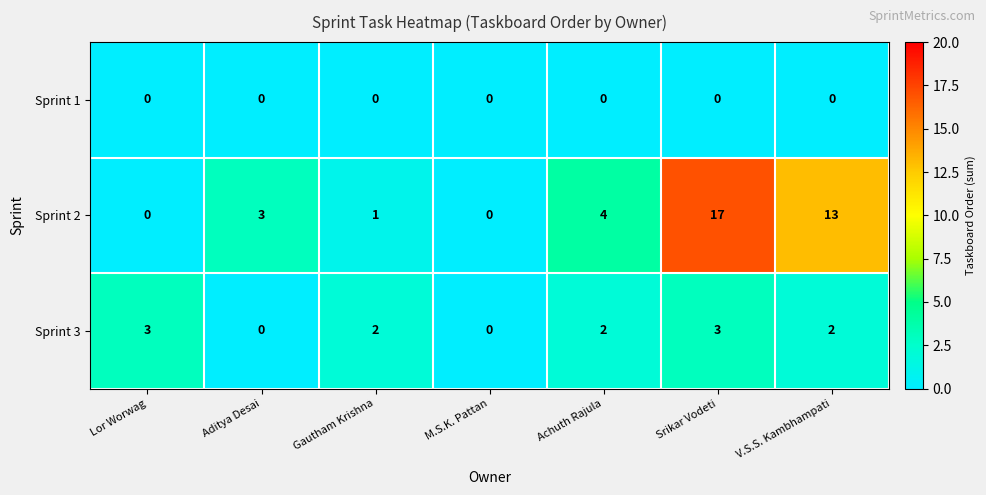

Reading right to left, what are all the values shown in this chart?

Sprint 1: V.S.S. Kambhampati=0	Srikar Vodeti=0	Achuth Rajula=0	M.S.K. Pattan=0	Gautham Krishna=0	Aditya Desai=0	Lor Worwag=0
Sprint 2: V.S.S. Kambhampati=13	Srikar Vodeti=17	Achuth Rajula=4	M.S.K. Pattan=0	Gautham Krishna=1	Aditya Desai=3	Lor Worwag=0
Sprint 3: V.S.S. Kambhampati=2	Srikar Vodeti=3	Achuth Rajula=2	M.S.K. Pattan=0	Gautham Krishna=2	Aditya Desai=0	Lor Worwag=3